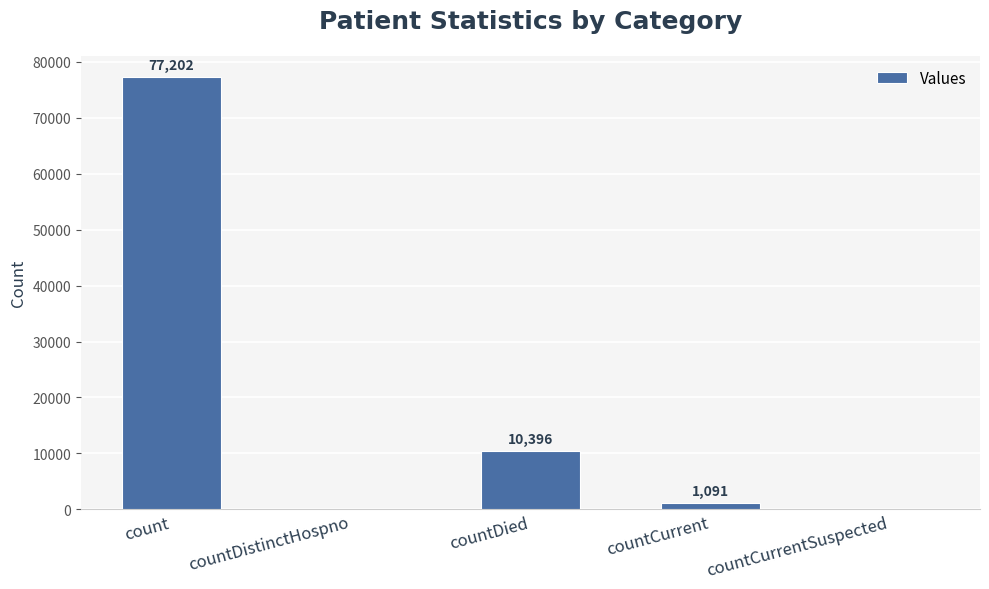

Reading left to right, what are all the values shown in this chart?

77202	0	10396	1091	0